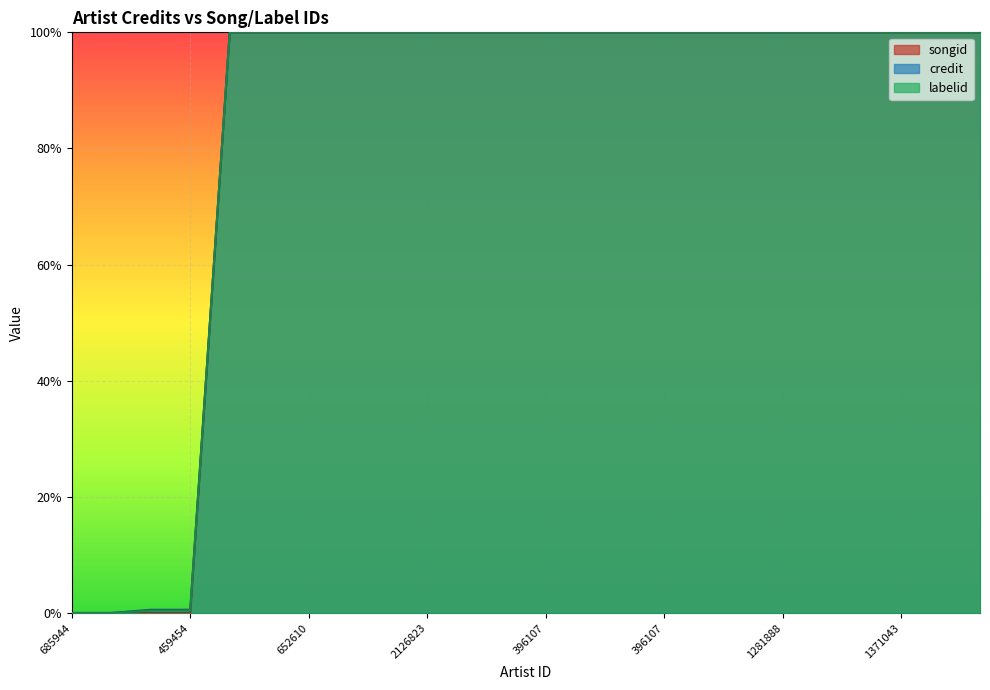

At how many categories does at least one series exceed 0?

24